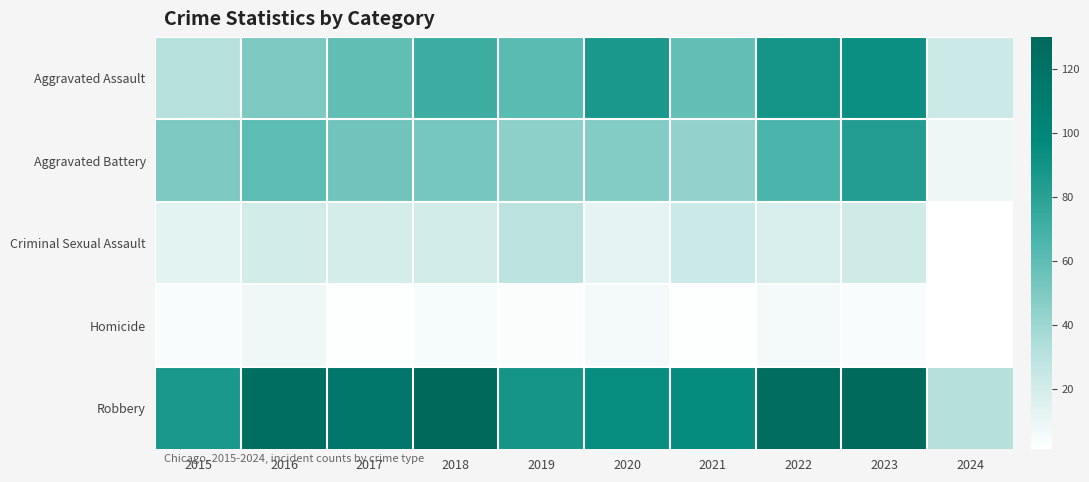

At how many categories does at least one series exceed 9?

10